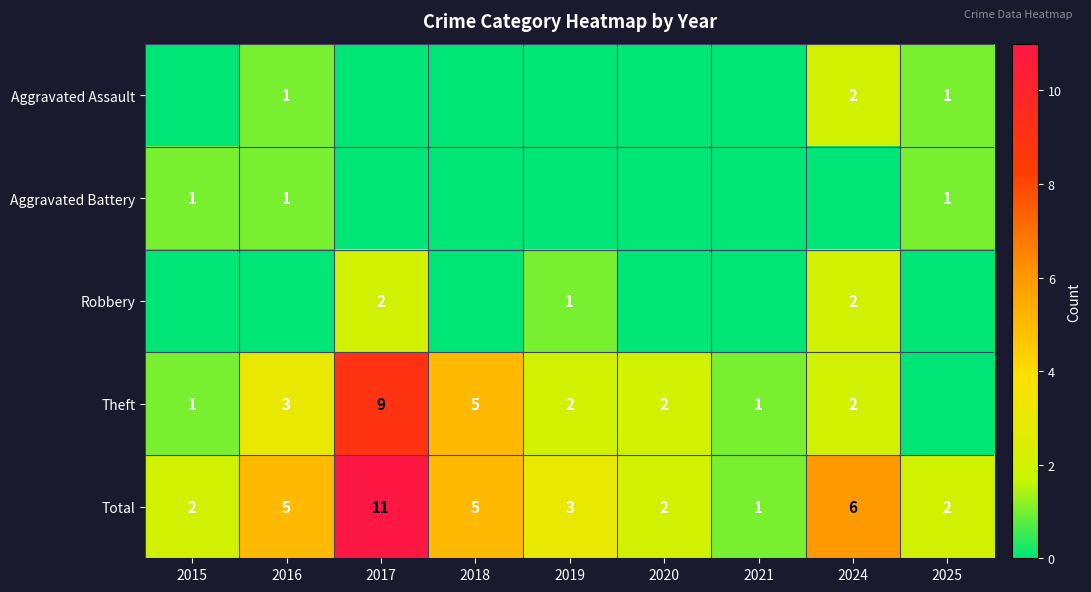

At how many categories does at least one series exceed 3?

4